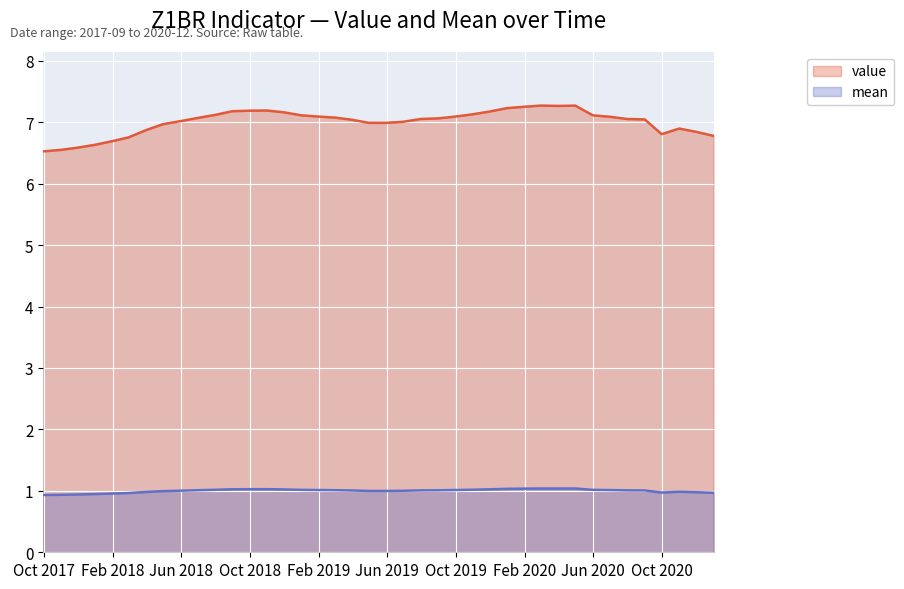

True or false: value and mean intersect in this chart.

False